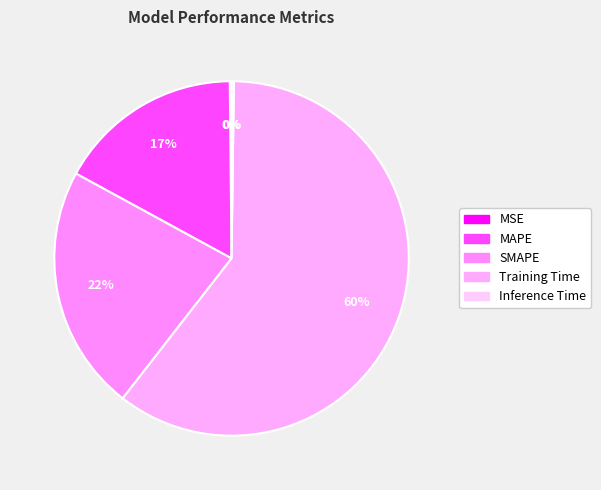

What percentage do MAPE and MSE together represent?

17.1%